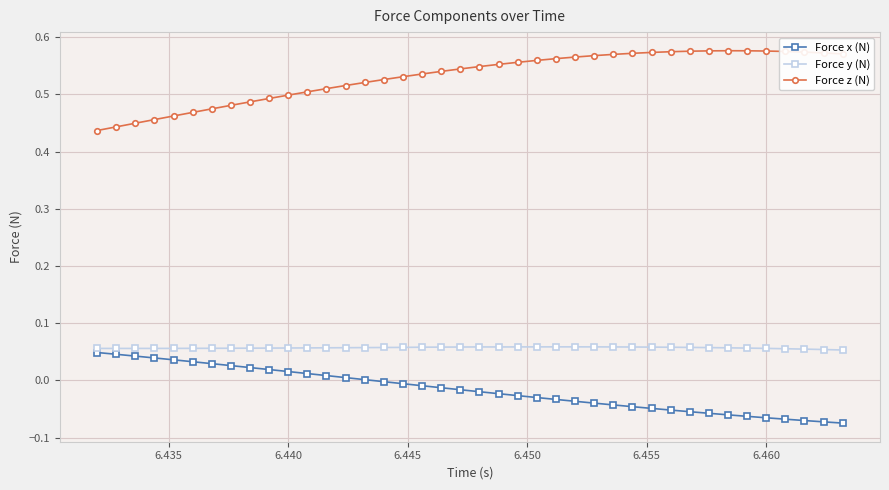

True or false: Force y (N) has more than 0 points higher than both neighbors.

True